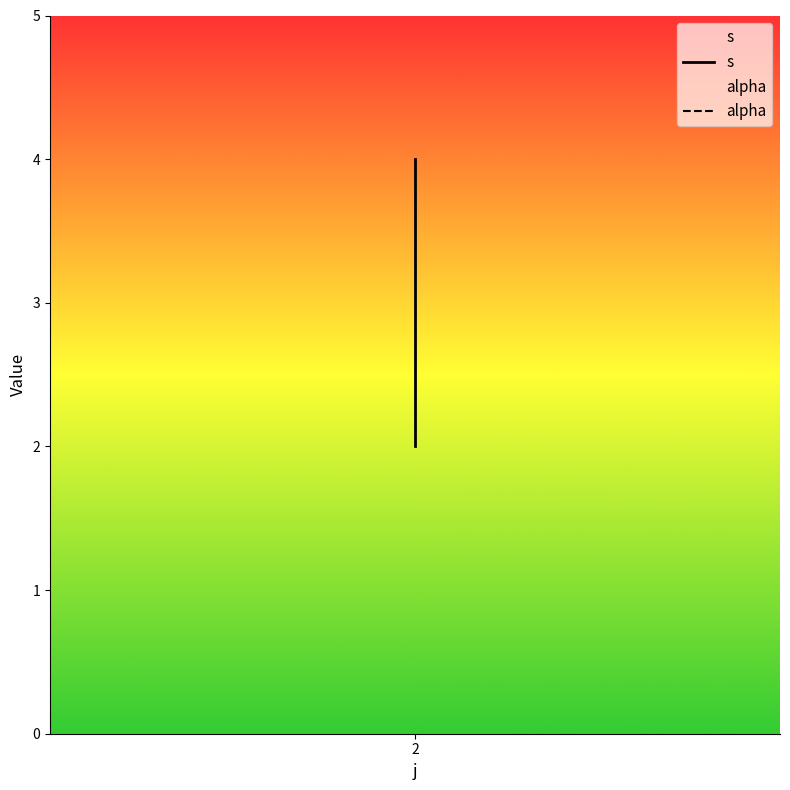

List the series in order of their peak value, lowest first.

alpha, s